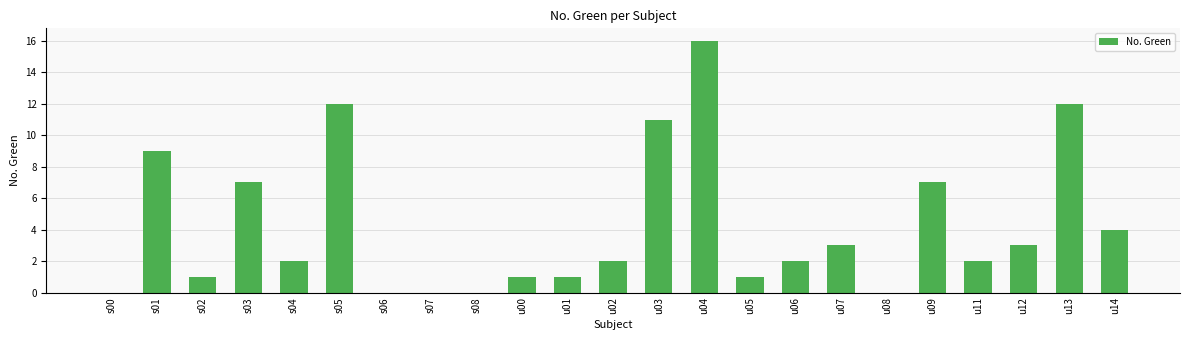

Count the number of data series in this chart.

1